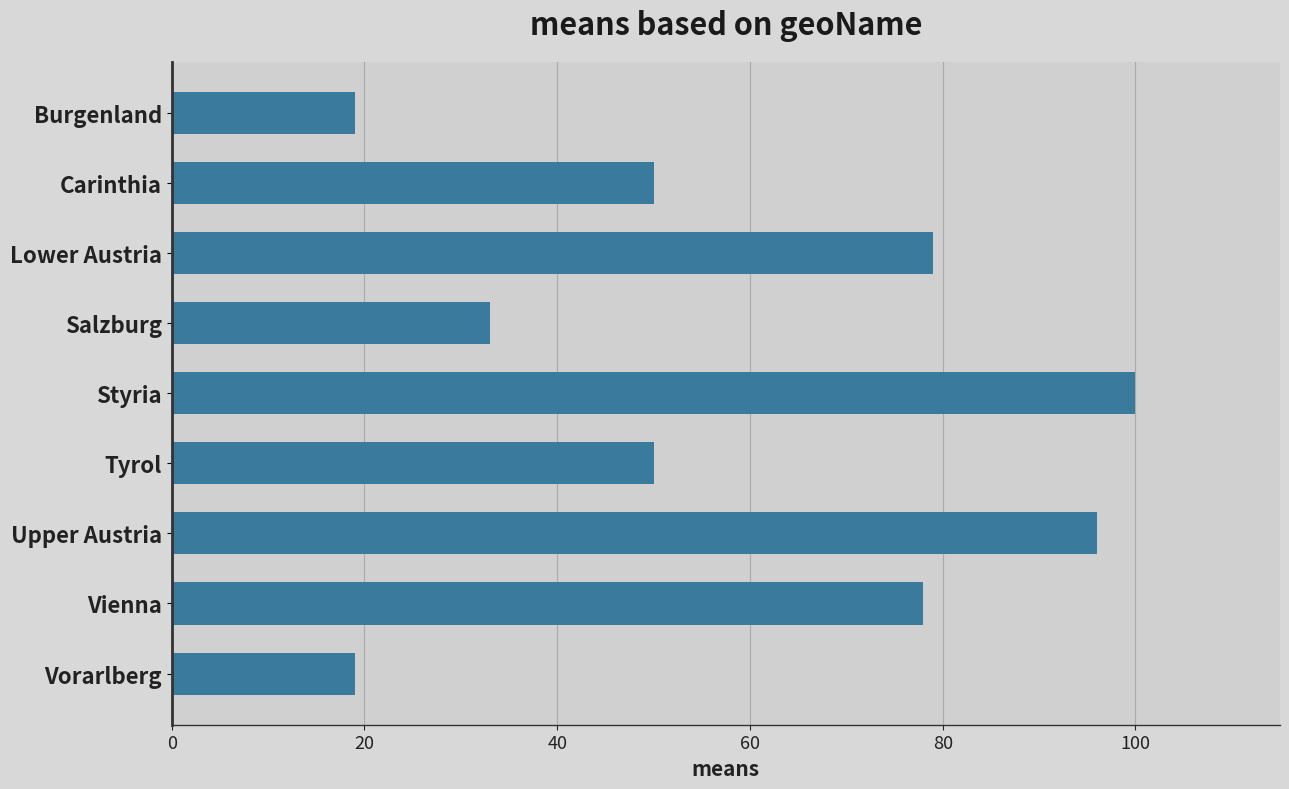

What is the difference between the second highest and minimum values?

77